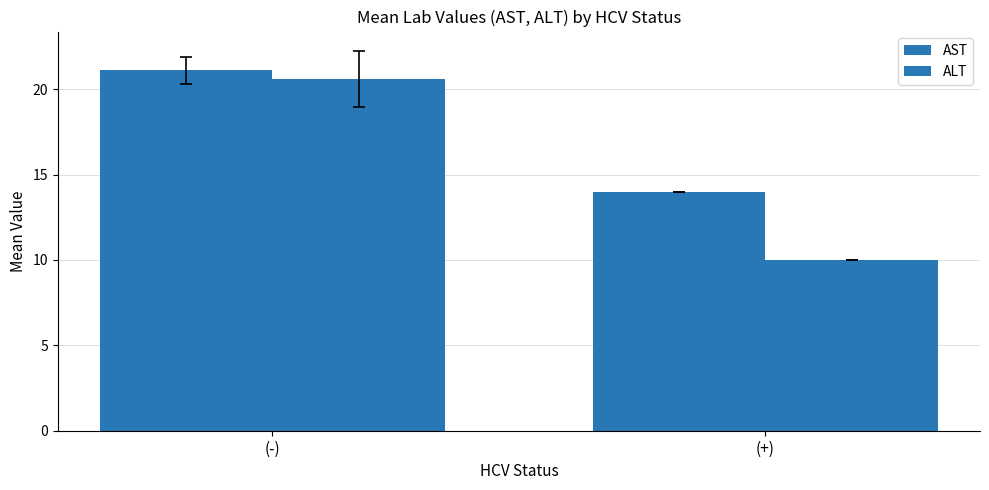

Between (-) and (+), which is larger?

(-)